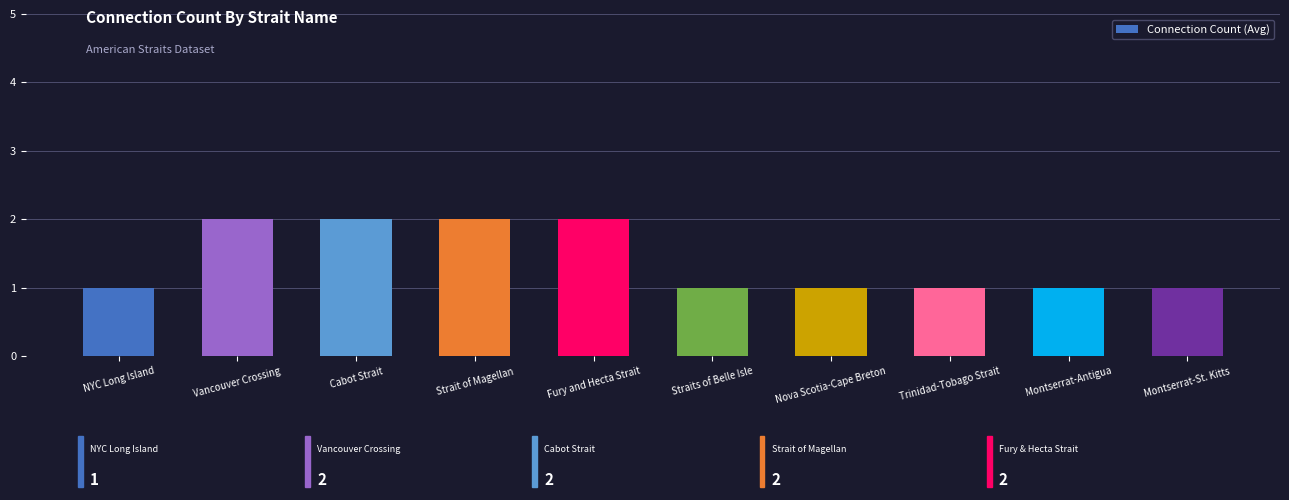

What is the difference between the values at Strait of Magellan and Nova Scotia-Cape Breton?

1